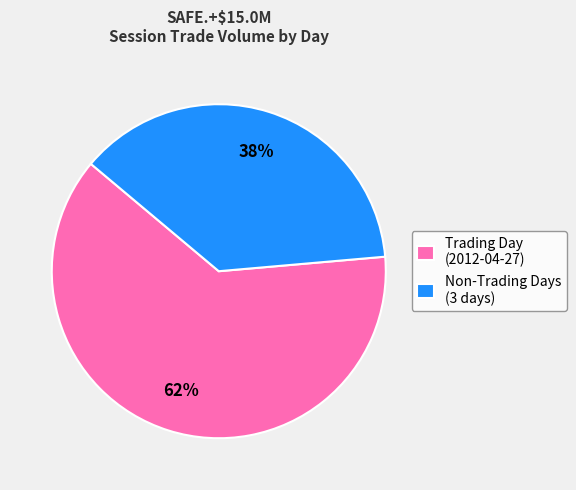

To the nearest percent, what is the combined percentage of Non-Trading Days (3 days) and Trading Day (2012-04-27)?

100%